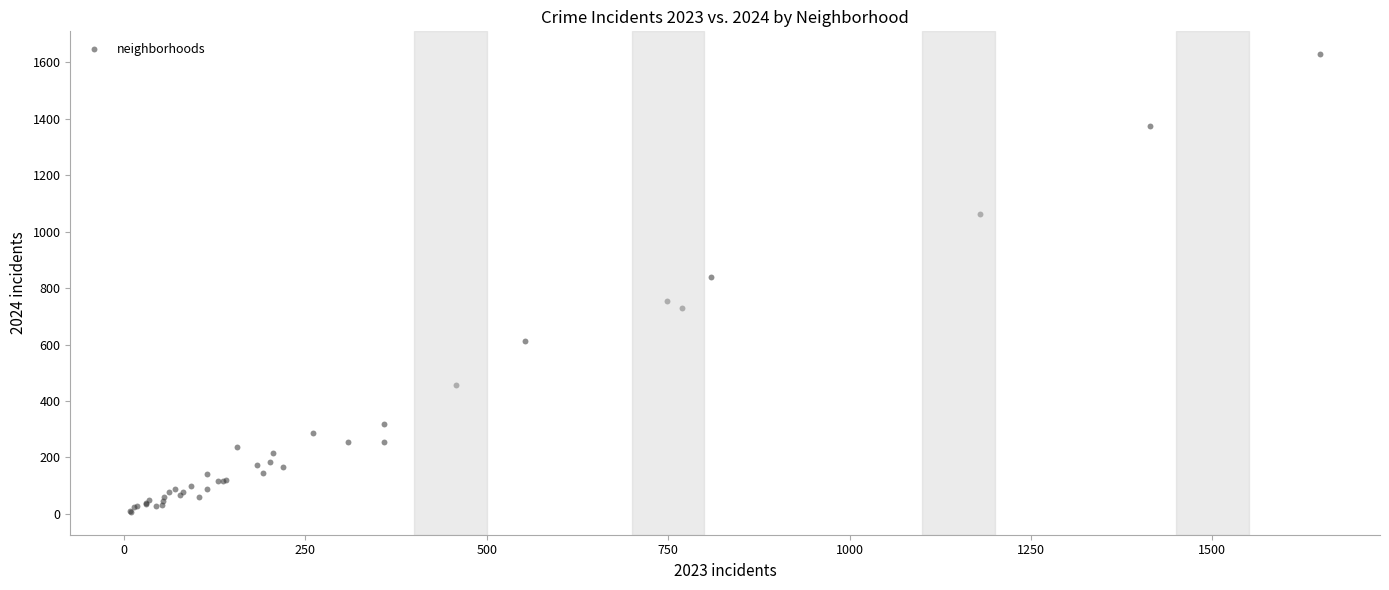

What Y value in the scatter plot is closest to 818?

840